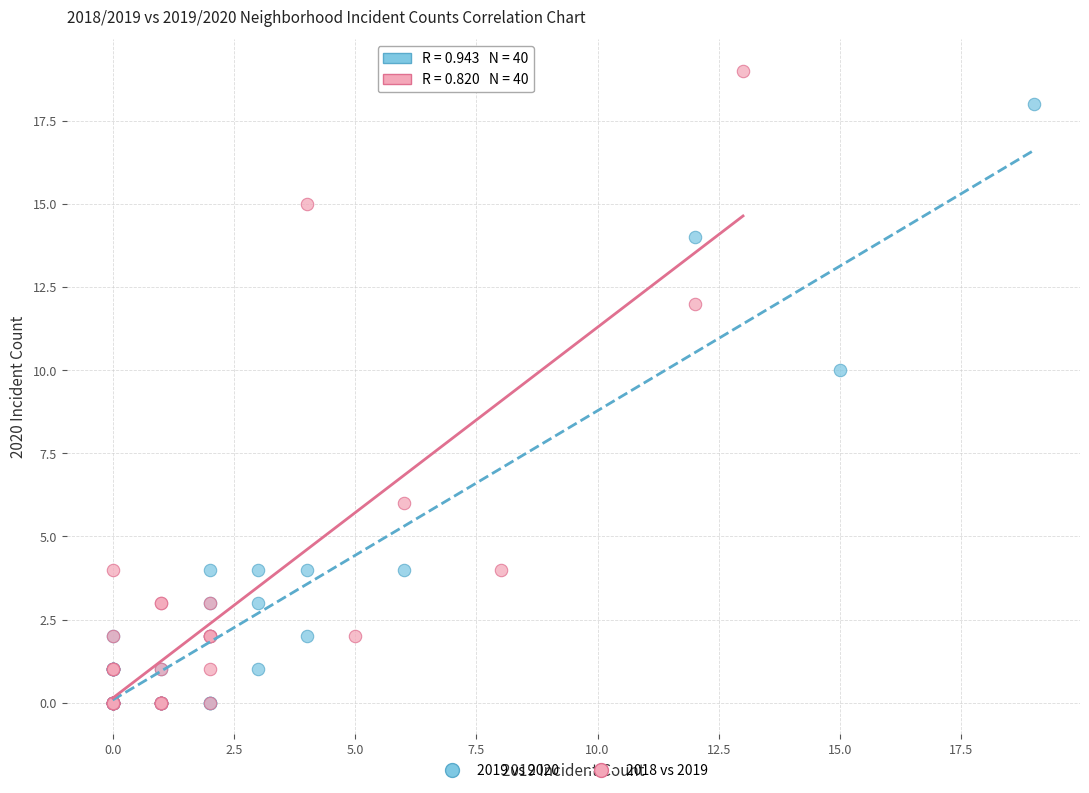

Which series reaches the maximum Y coordinate?

2018 vs 2019